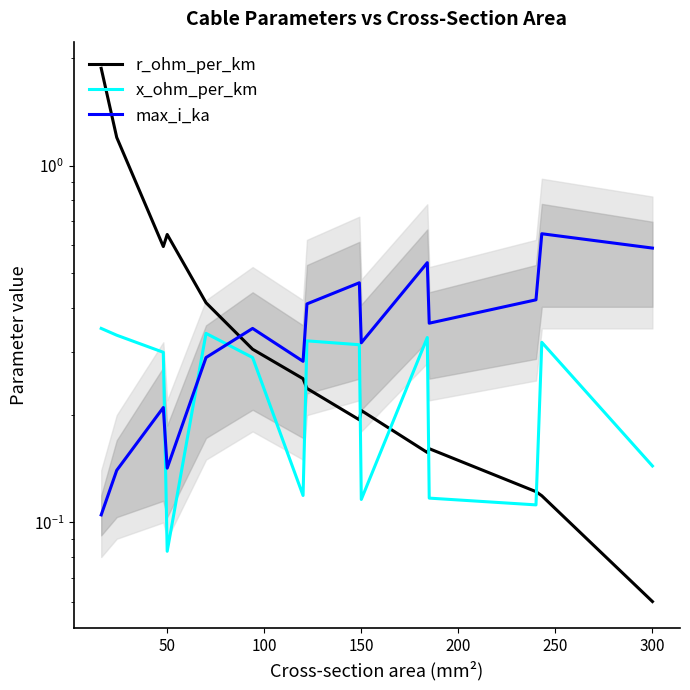

At 150, list the series in order from largest to smallest.

max_i_ka, r_ohm_per_km, x_ohm_per_km